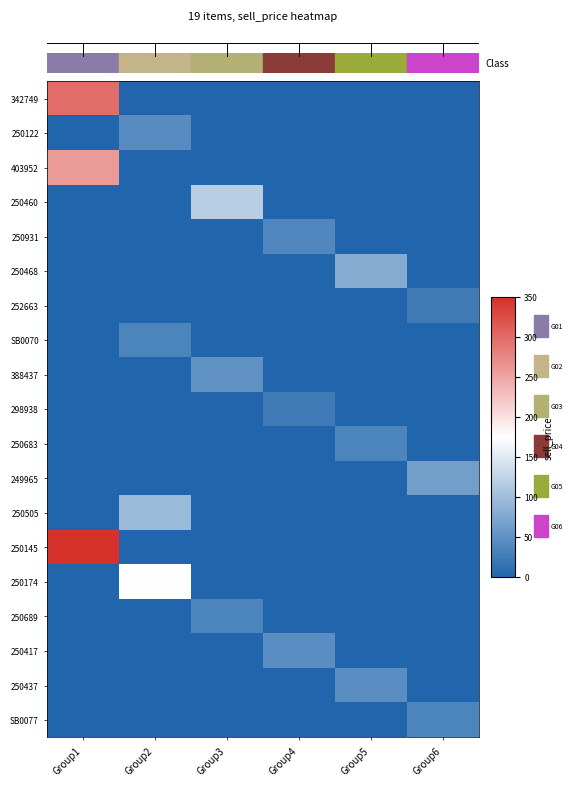

Which series has the largest total across all categories?

250145